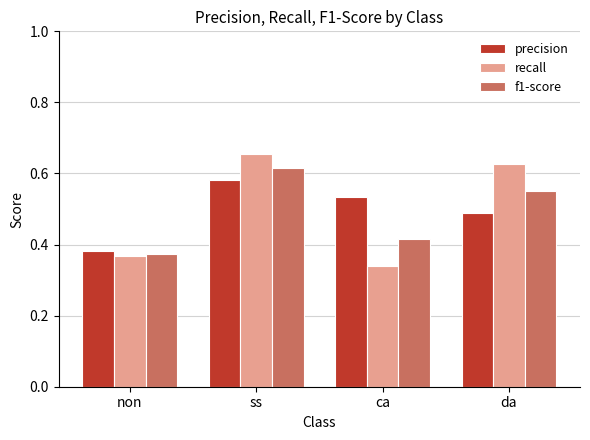

Is it true that recall equals 0.2 at non?

False